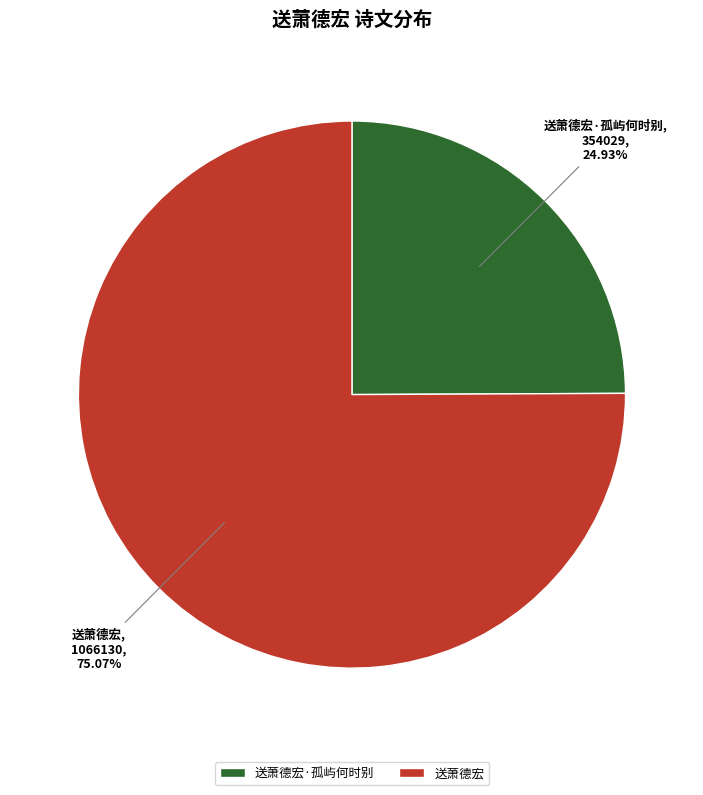

How many slices are in this pie chart?

2